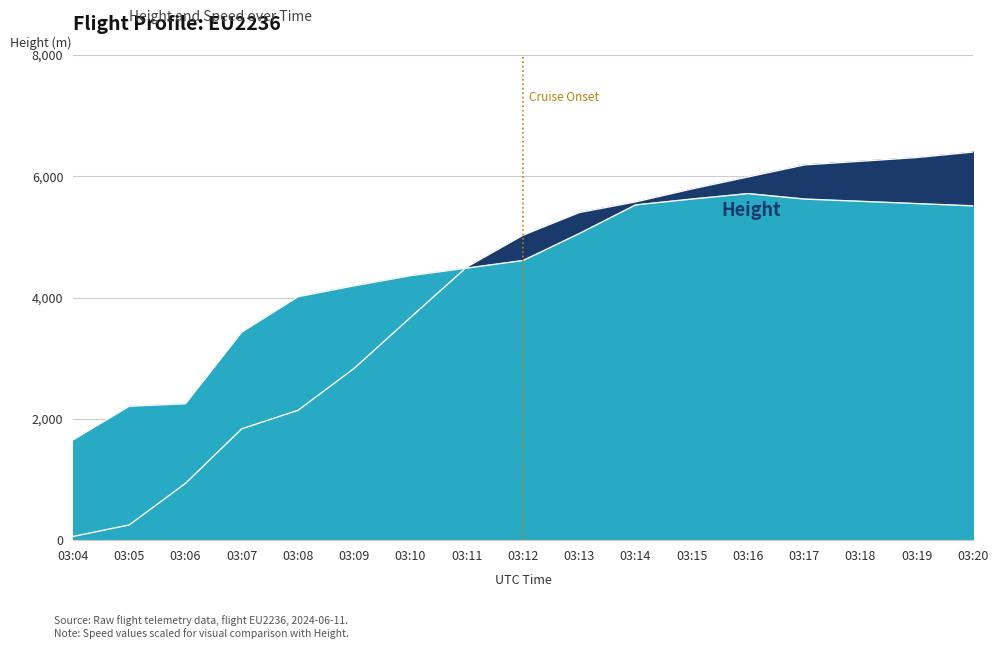

What is the value of the Height point at the 4th from the left?

1836.4